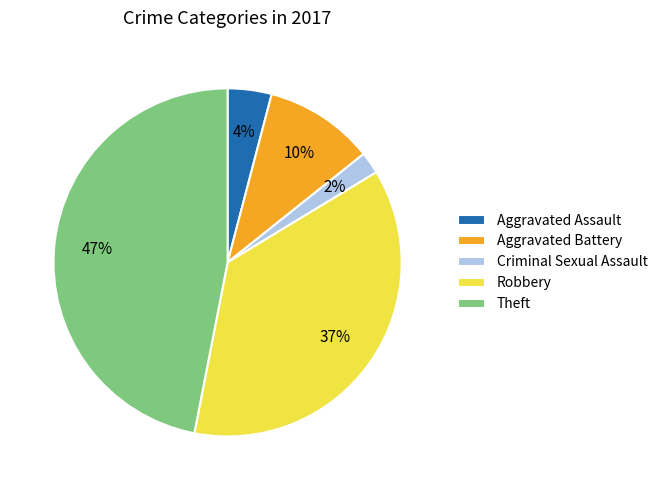

Combined, do Criminal Sexual Assault and Theft account for over 50%?

No